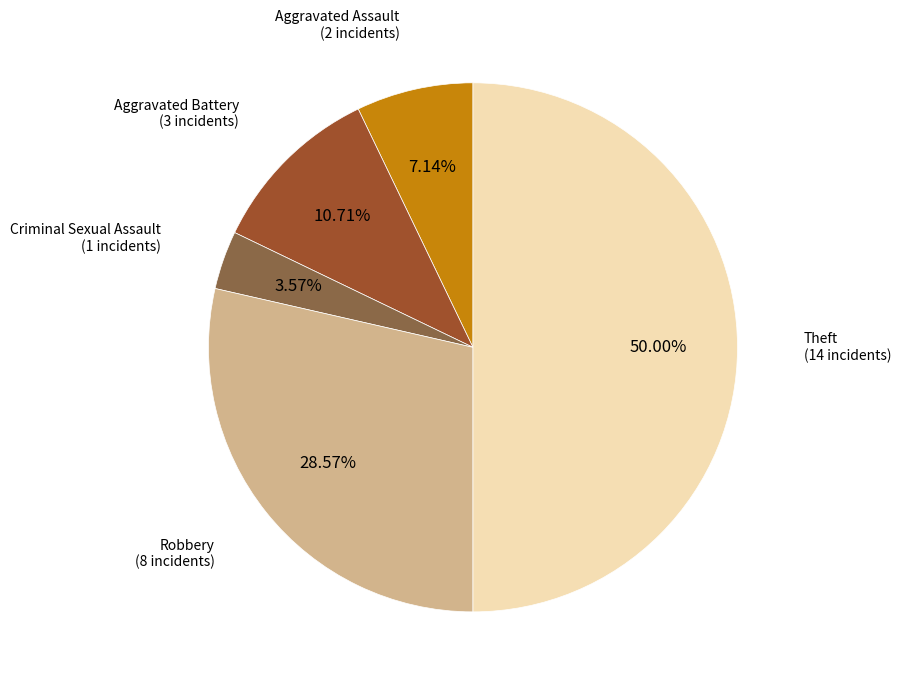

Does Aggravated Battery represent more than half of the total?

No